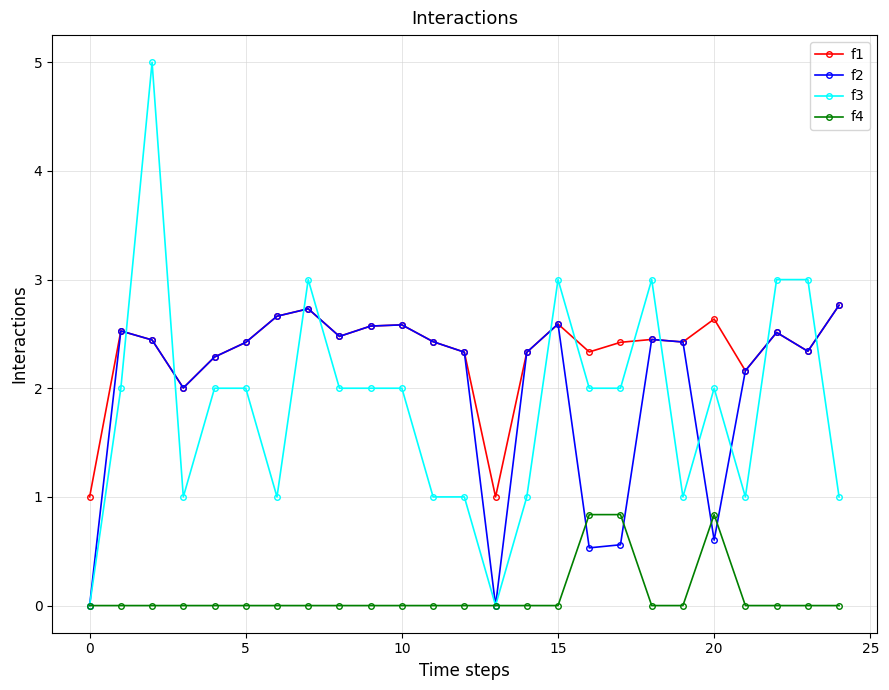

Which series has the largest total across all categories?

f1